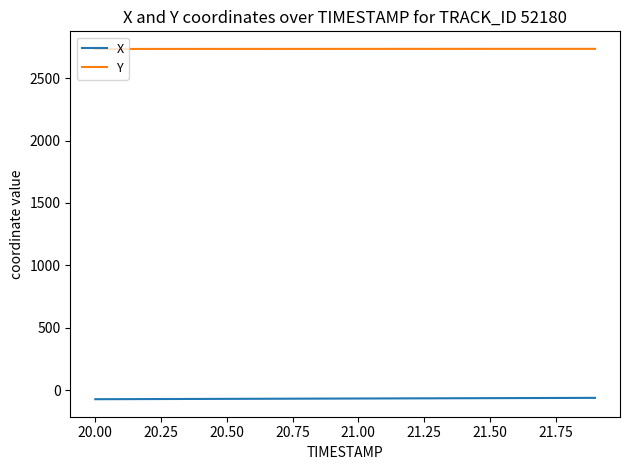

Which series has the largest total across all categories?

Y